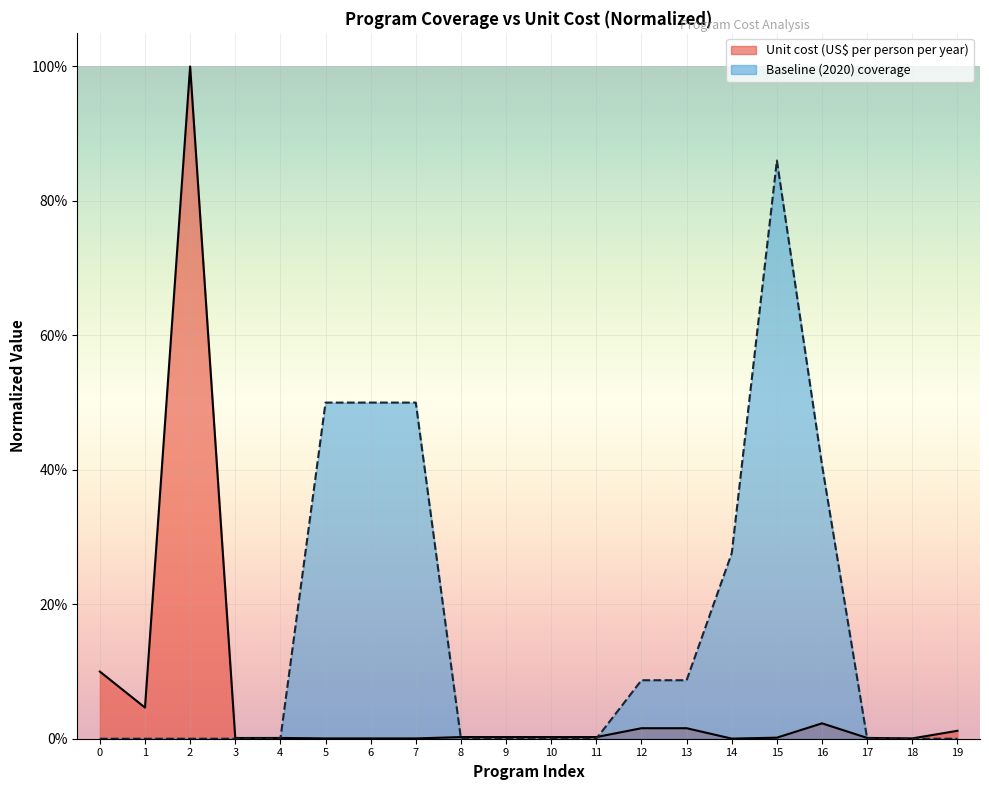

Is it true that Unit cost (US$ per person per year) equals 0.0 at 13?

True